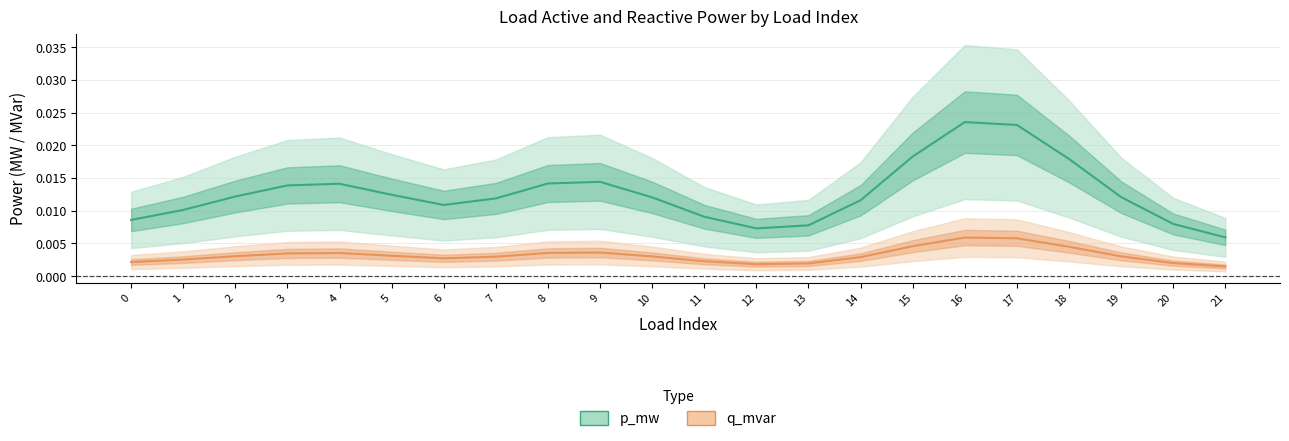

At which label is p_mw (center) closest to 0?

21